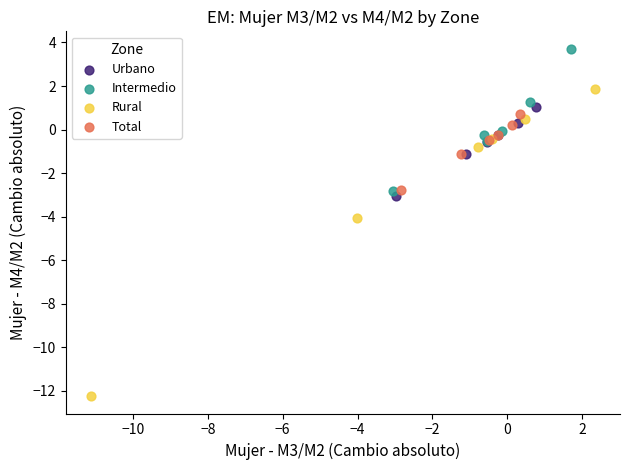

Which series reaches the maximum Y coordinate?

Intermedio